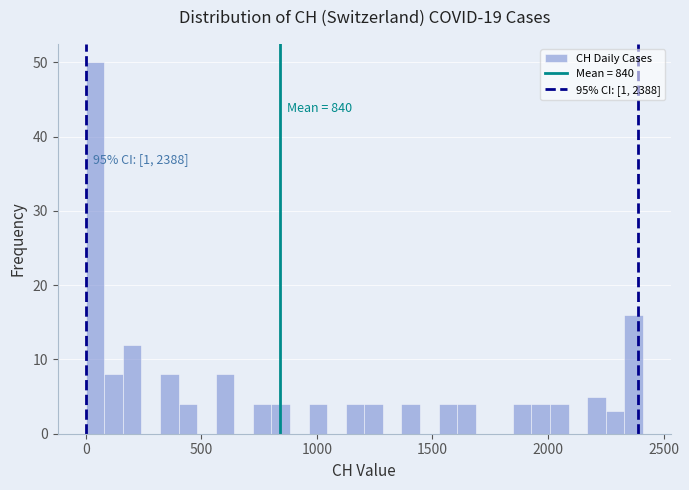

Around what value on the x-axis is the tallest bar? Give the approximate position of its centre, as read against the axis.

50